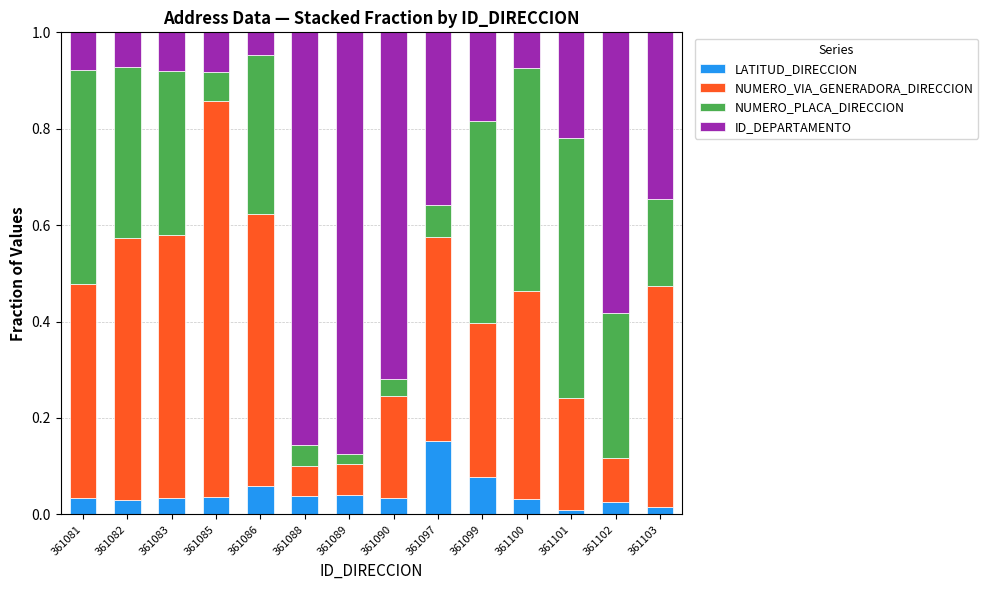

At which label does LATITUD_DIRECCION reach its peak?

361097